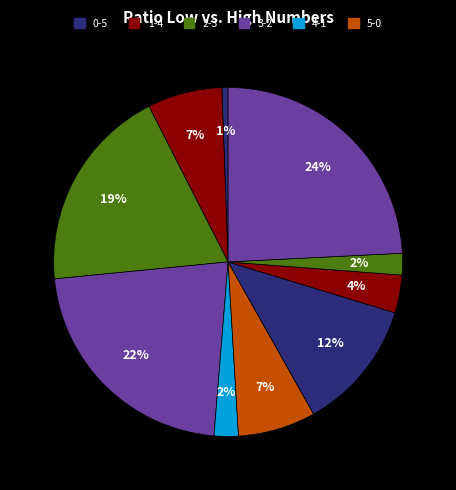

How many segments does this pie chart have?

10